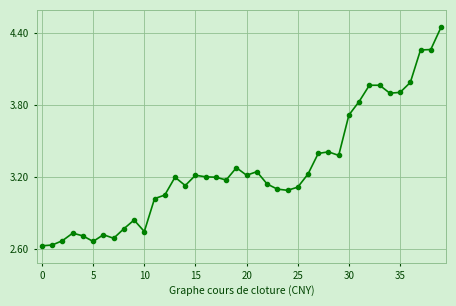

What is the difference between the second highest and minimum values?

1.6